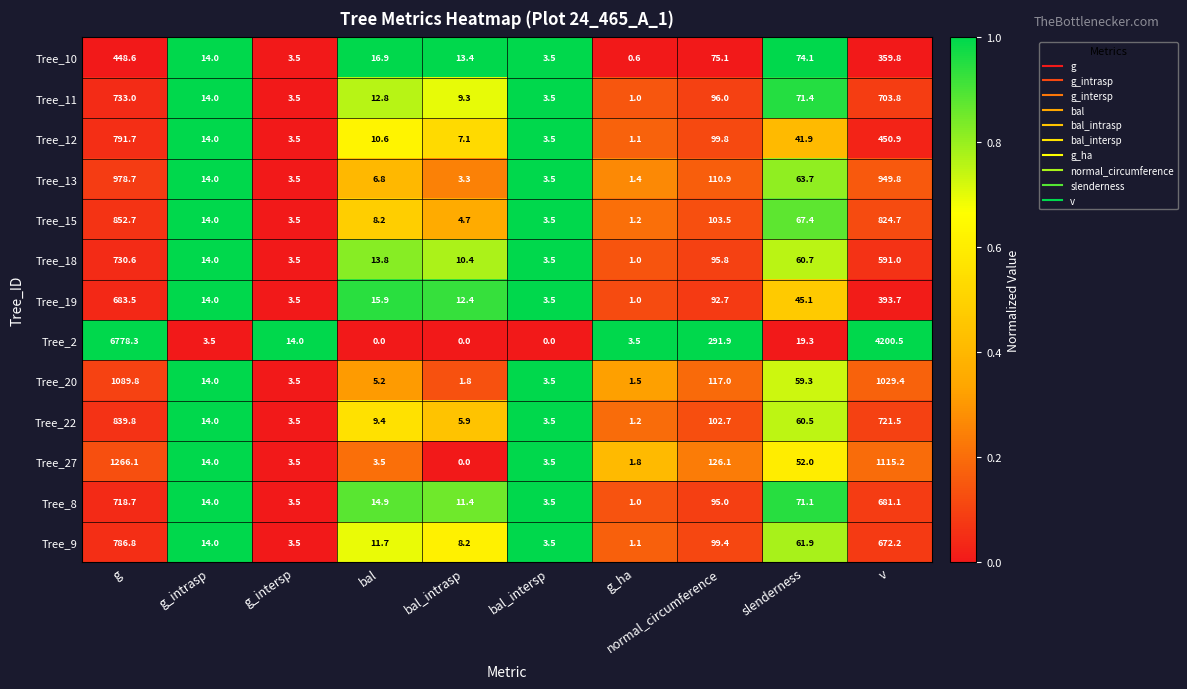

What is the difference between the highest and lowest values at g_intersp?

10.5